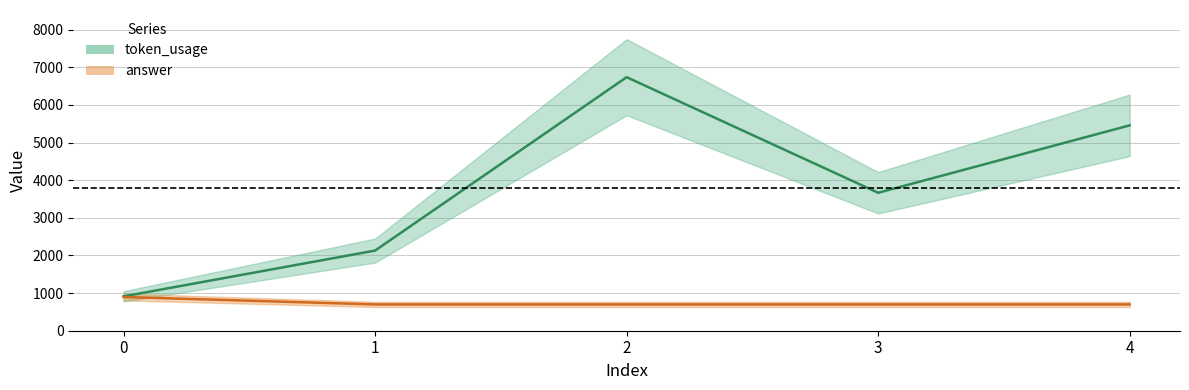

Which series has the largest total across all categories?

token_usage